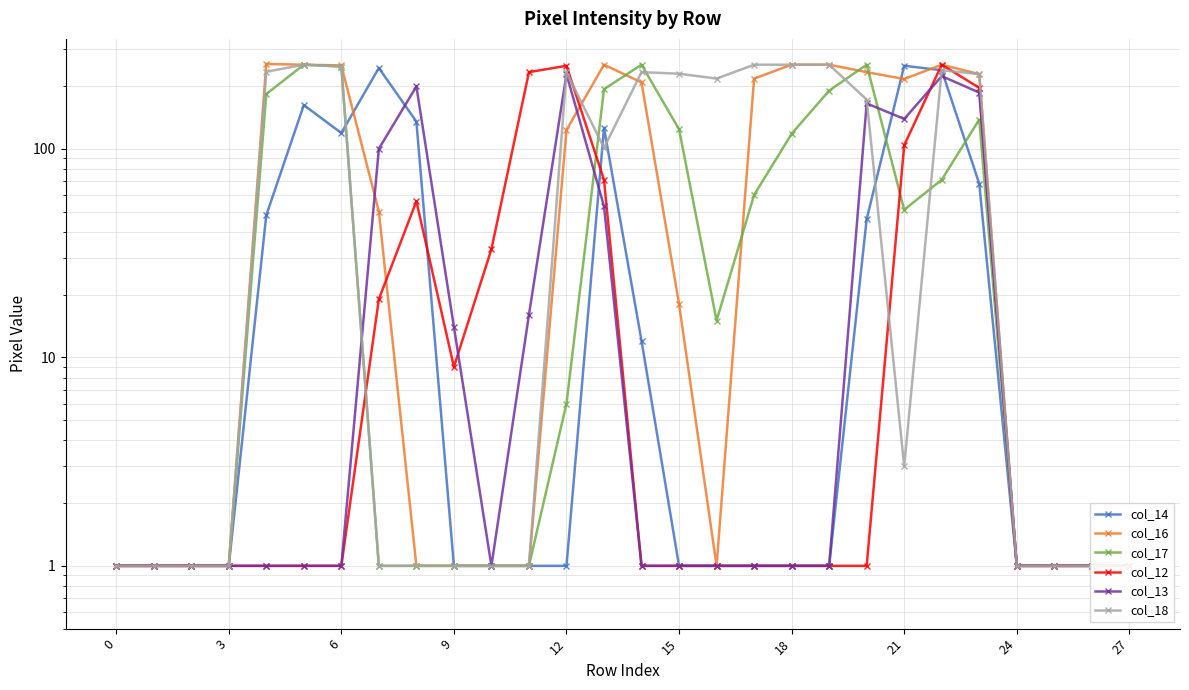

What is the average value of the col_17 series?

77